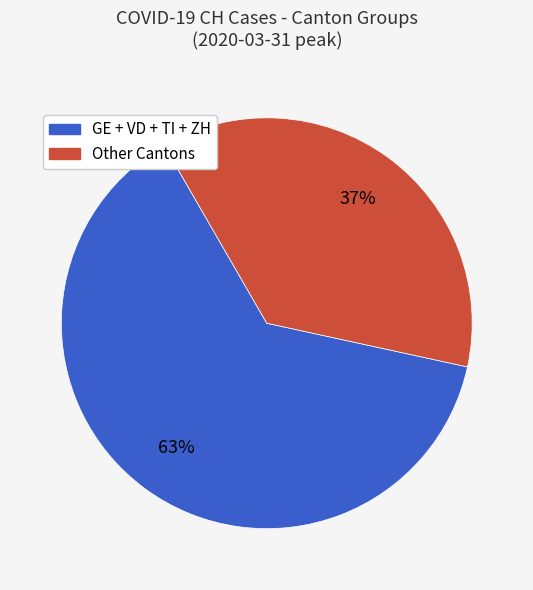

Is there a majority slice in this chart?

Yes